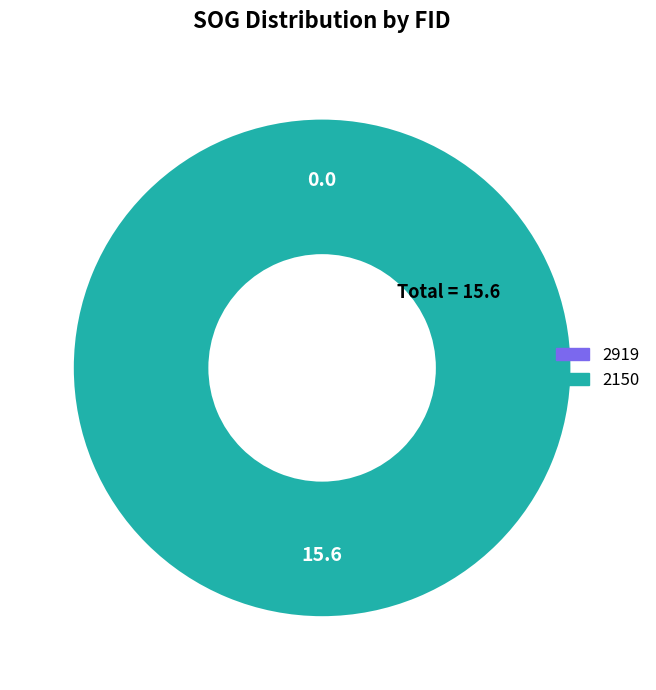

Which slice is the largest?

2150